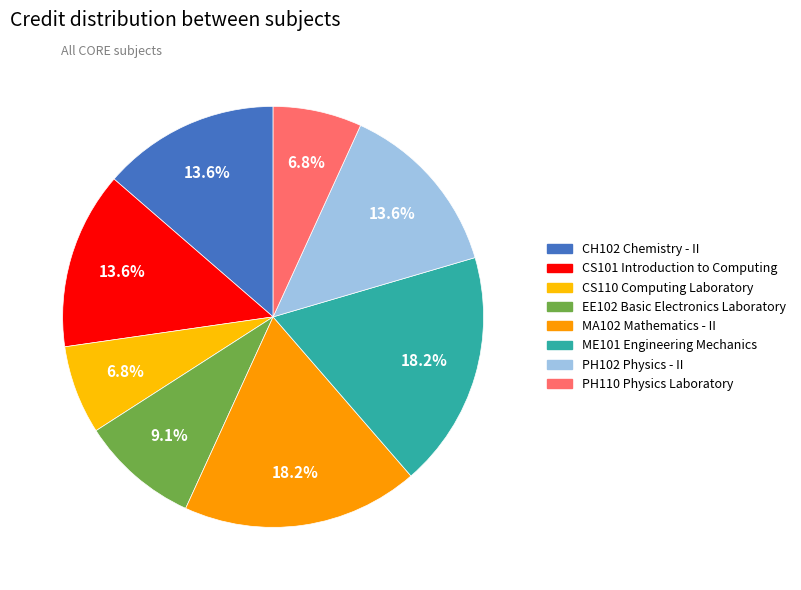

Between CS101 Introduction to Computing and ME101 Engineering Mechanics, which is larger?

ME101 Engineering Mechanics